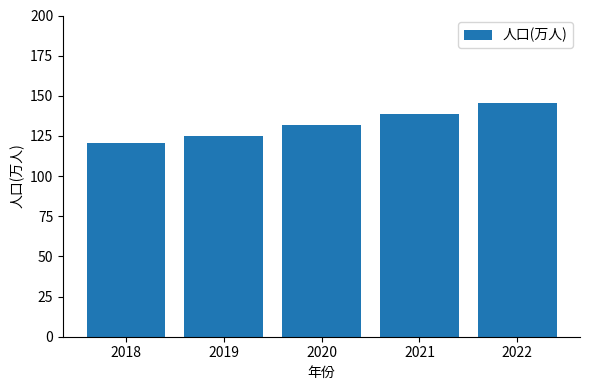

The chart shows a value of 125.2 at 2019. True or false?

True